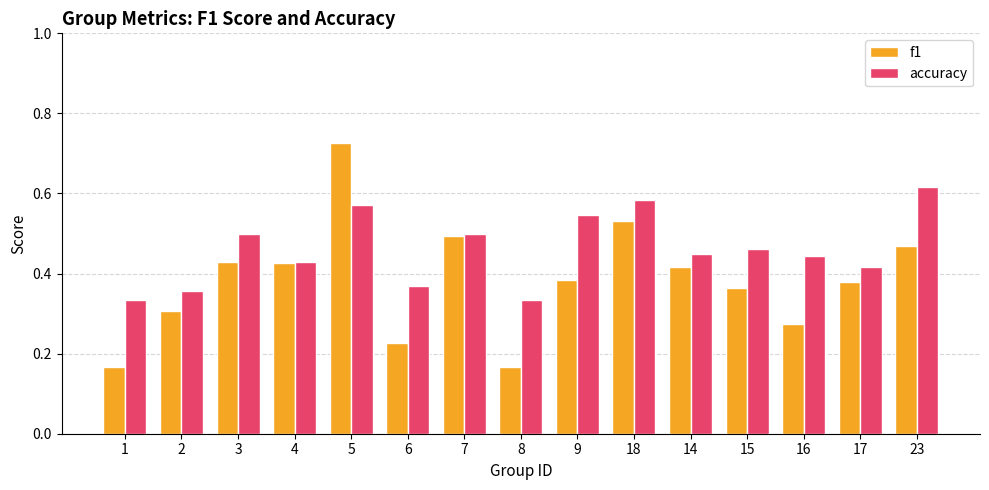

Which series has the largest range (max minus min)?

f1